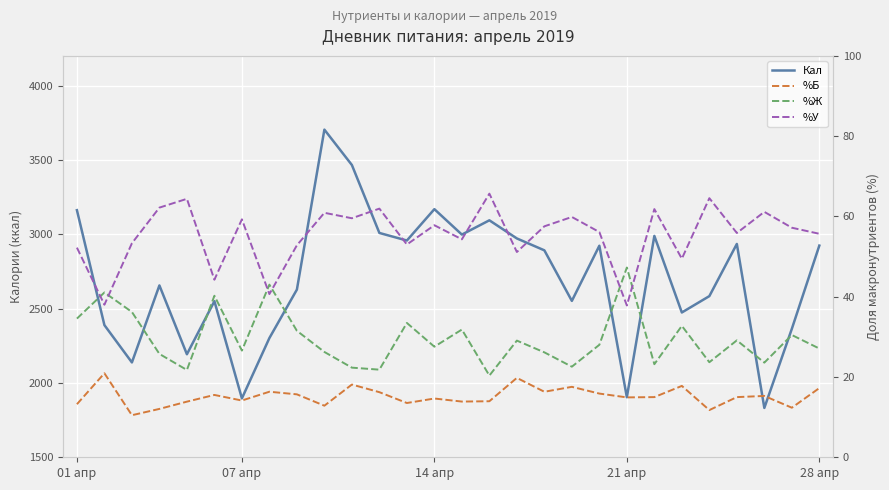

What is the maximum value for Кал?

3704.0